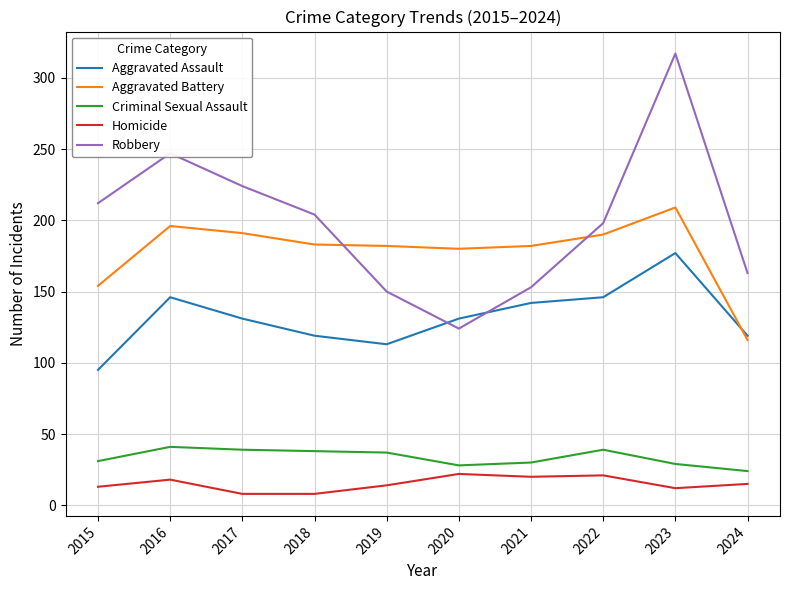

Is this an area chart (filled region under the line)?

No